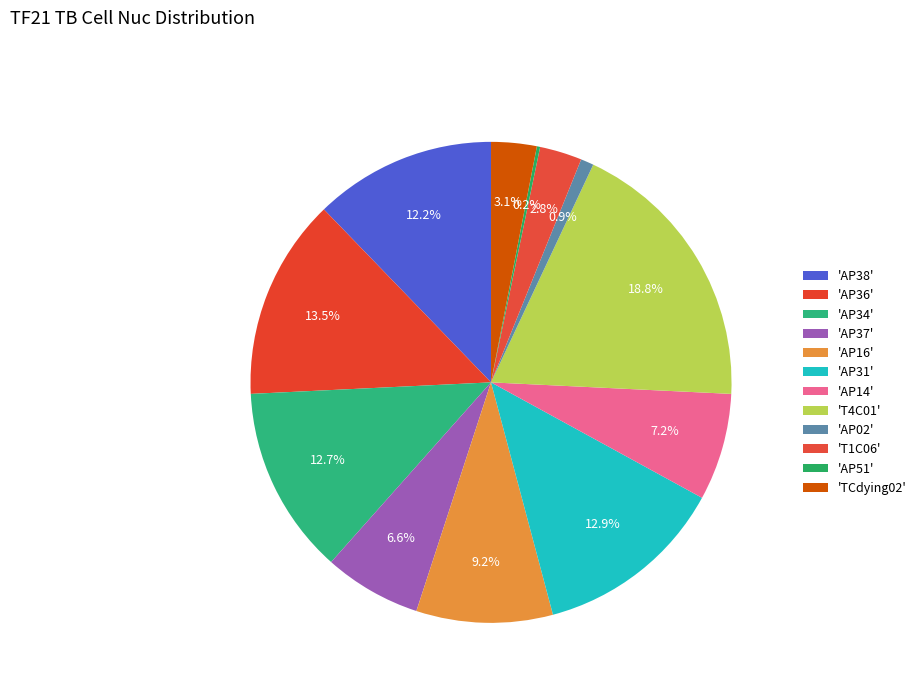

Count the number of slices in the pie.

12